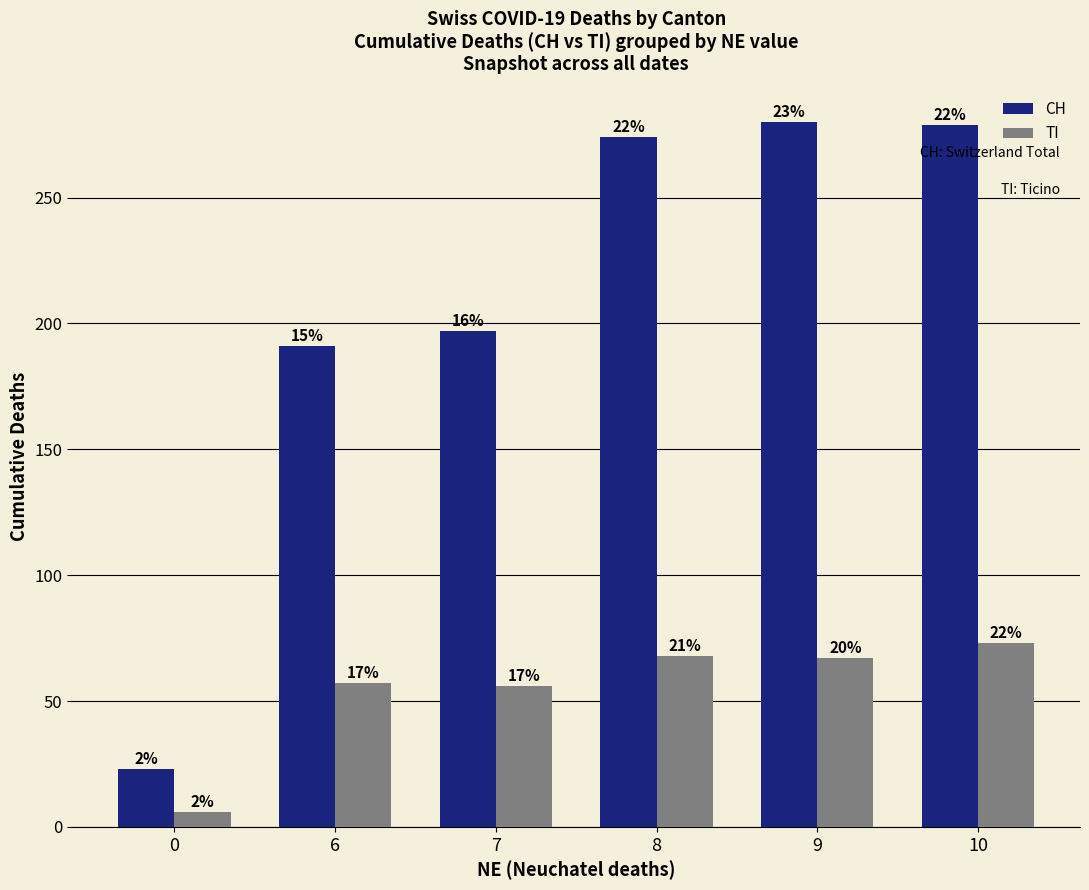

True or false: TI has a value of 115 at 9.

False